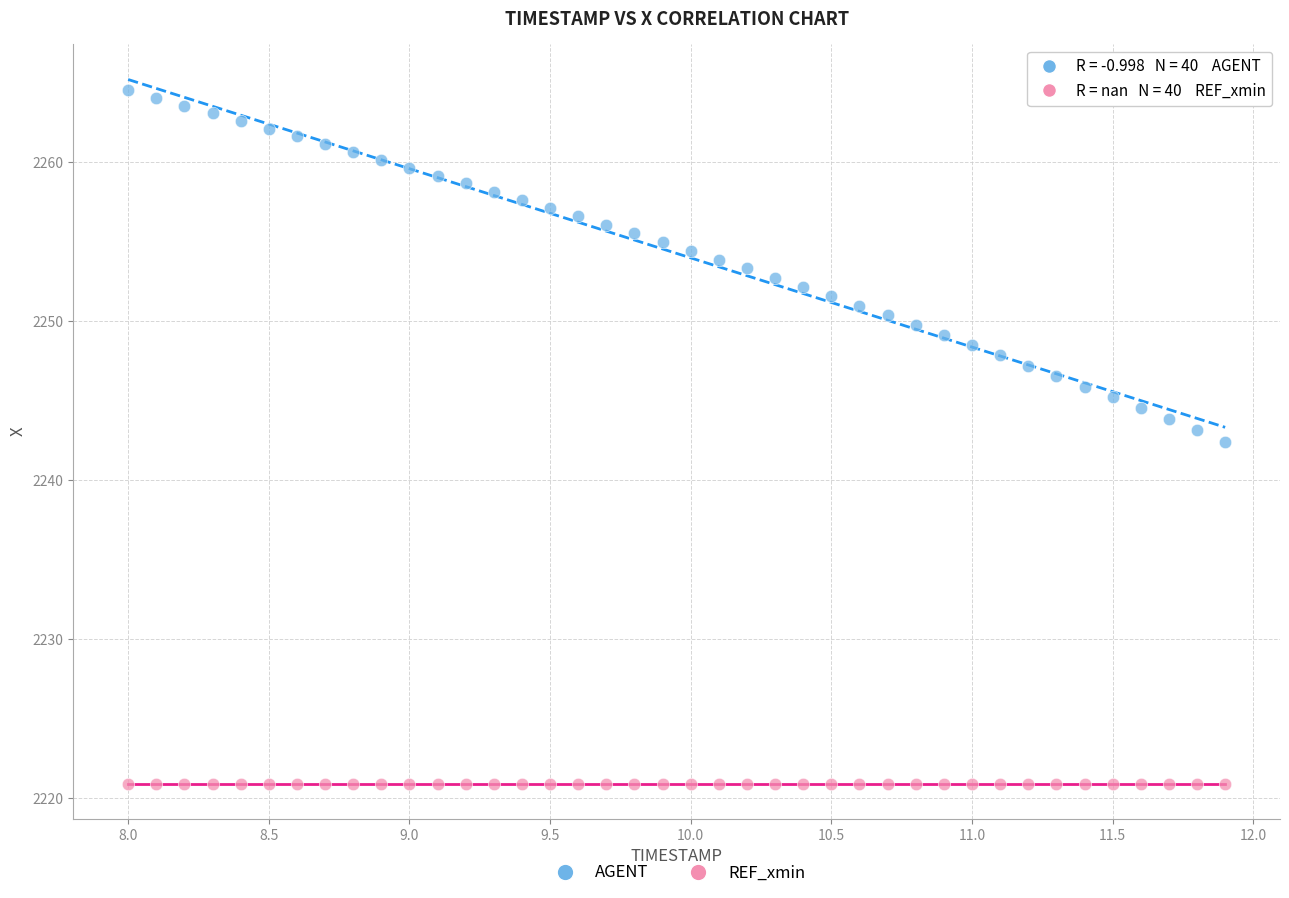

Which series contains the highest Y value?

AGENT